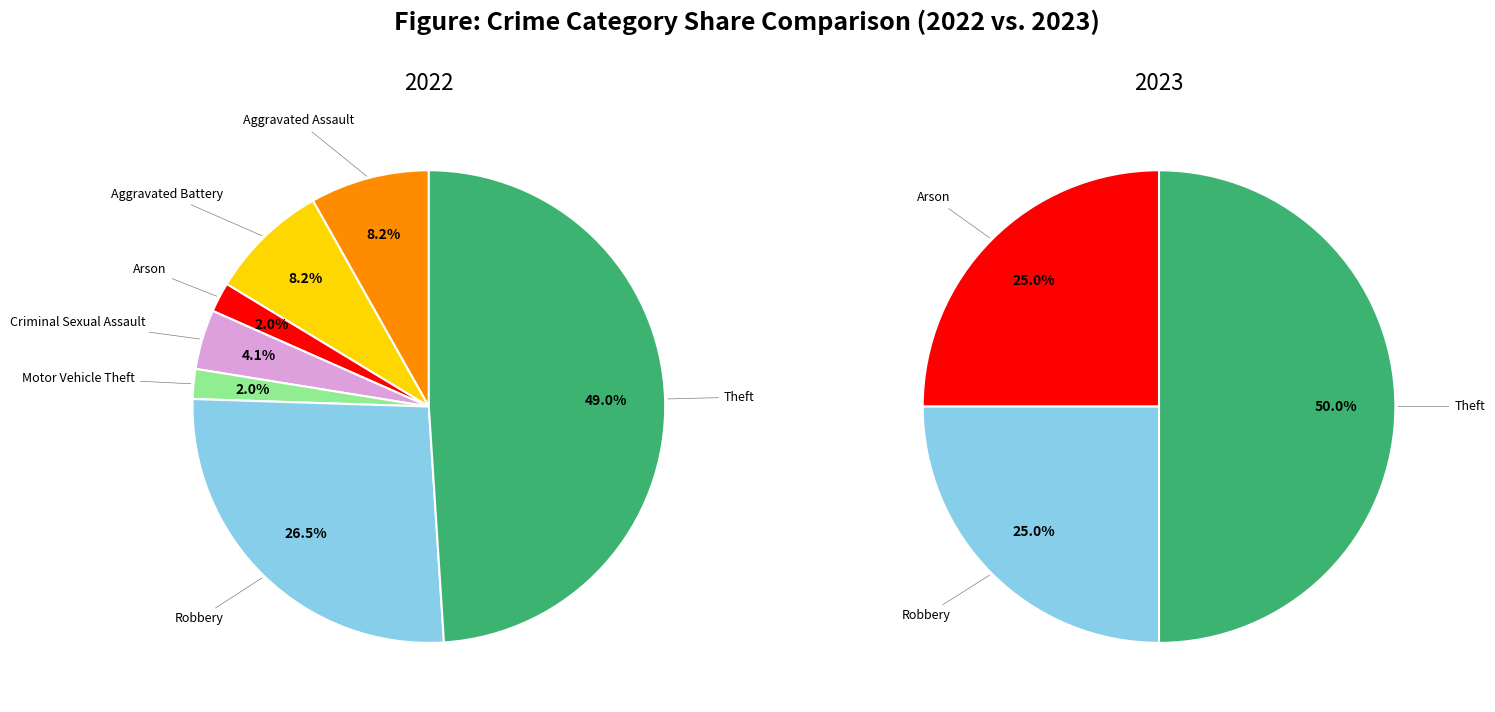

What portion of the pie excludes Theft?

51.0%